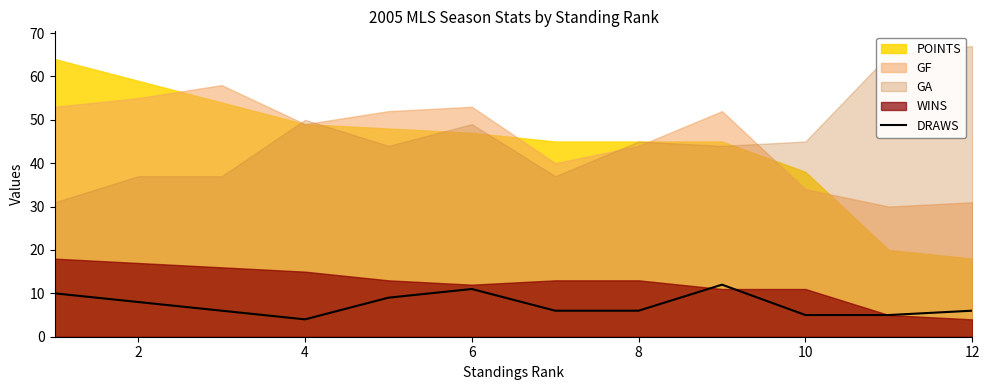

Is it true that DRAWS equals 4 at 4?

True